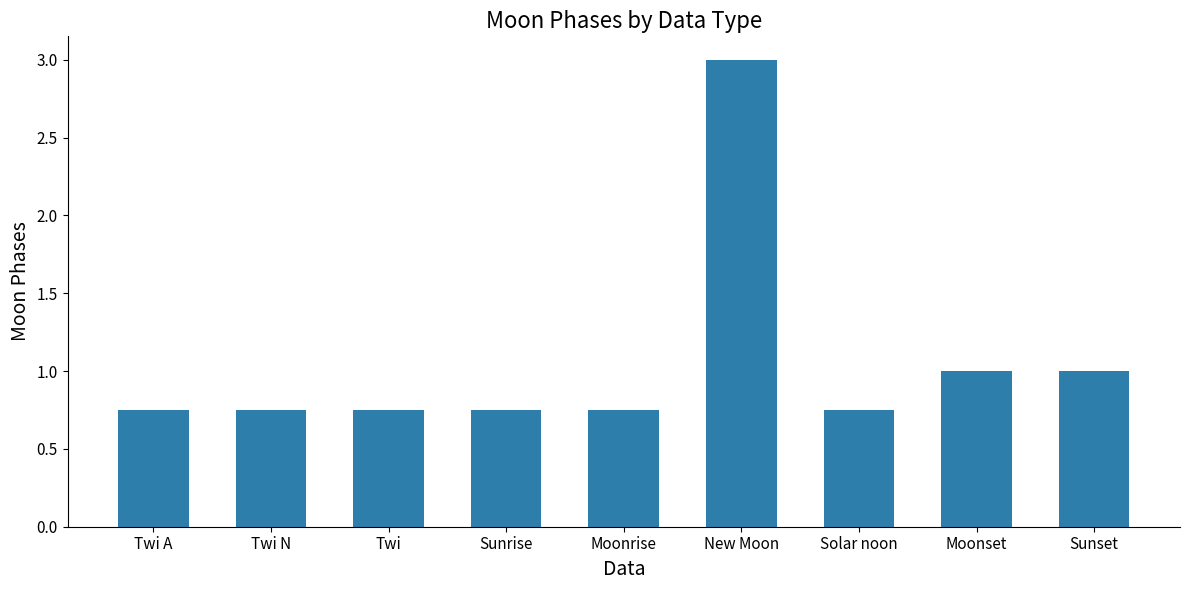

What is the approximate value at Sunset?

1.0